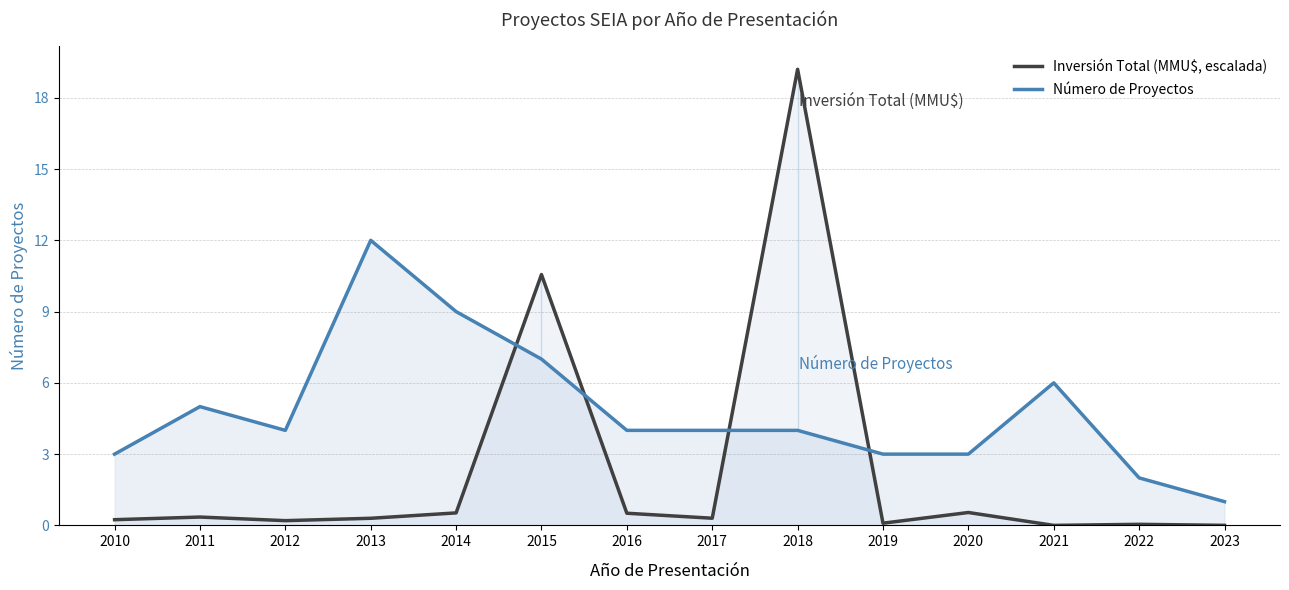

How many lines are shown in the chart?

2